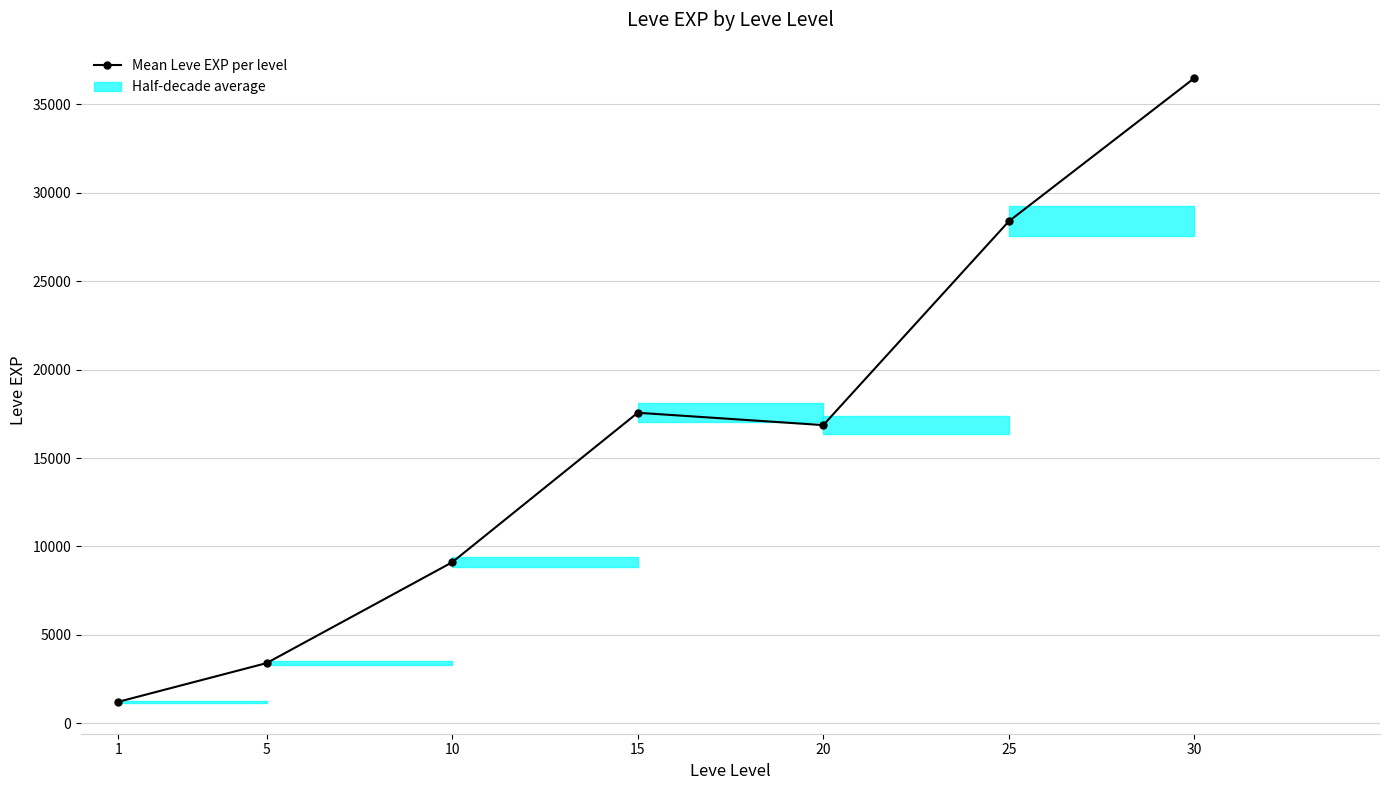

The value at 5 is 3405.0. True or false?

True